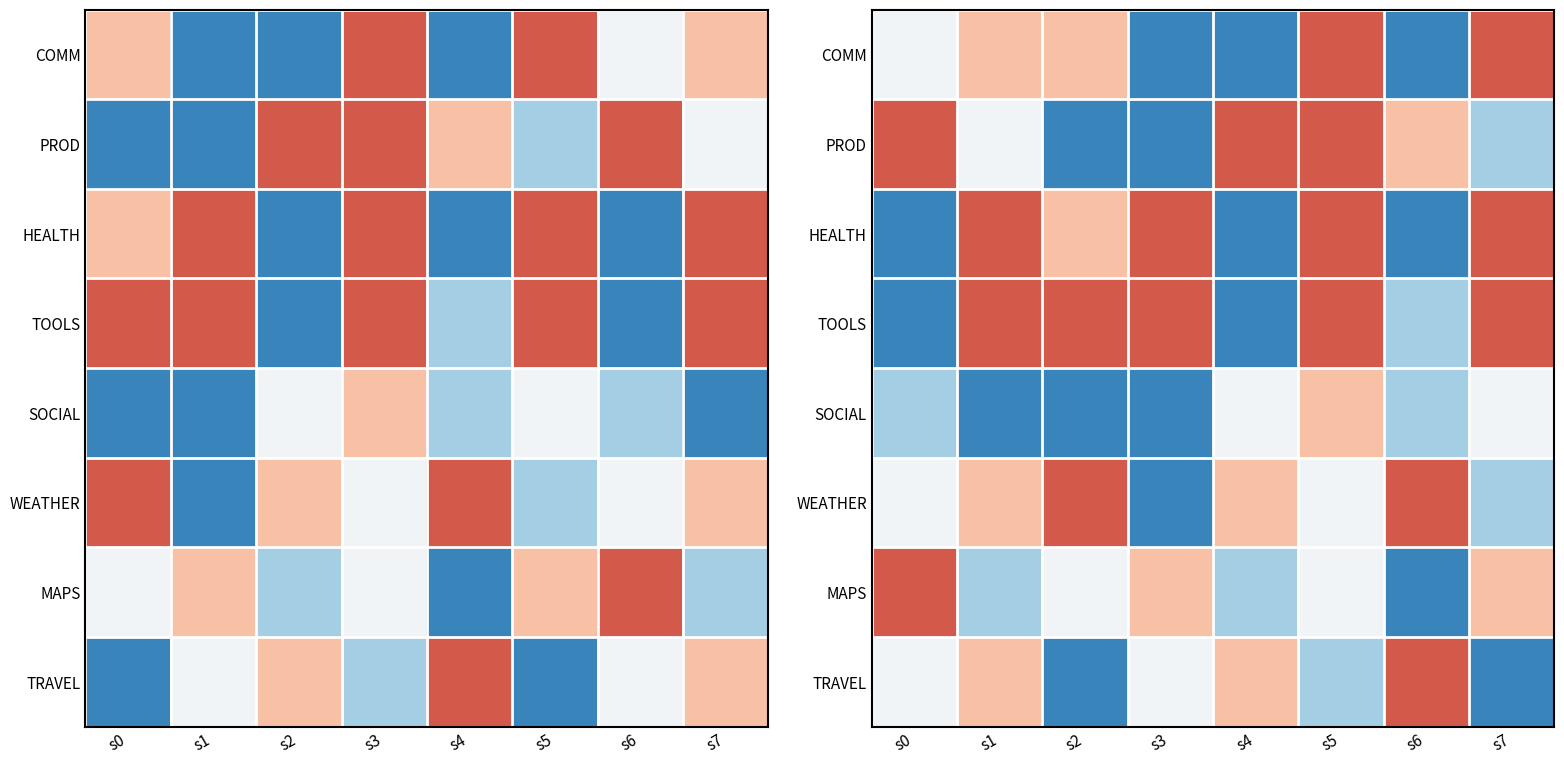

What is the total value across all series at s0?

-1.0